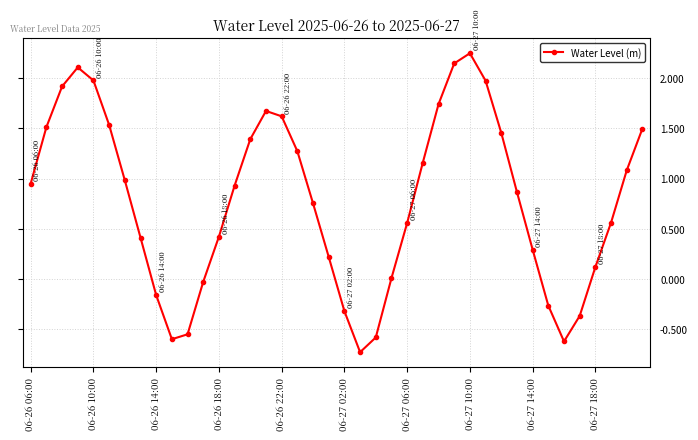

How many points are higher than both their immediate neighbors (excluding endpoints)?

3